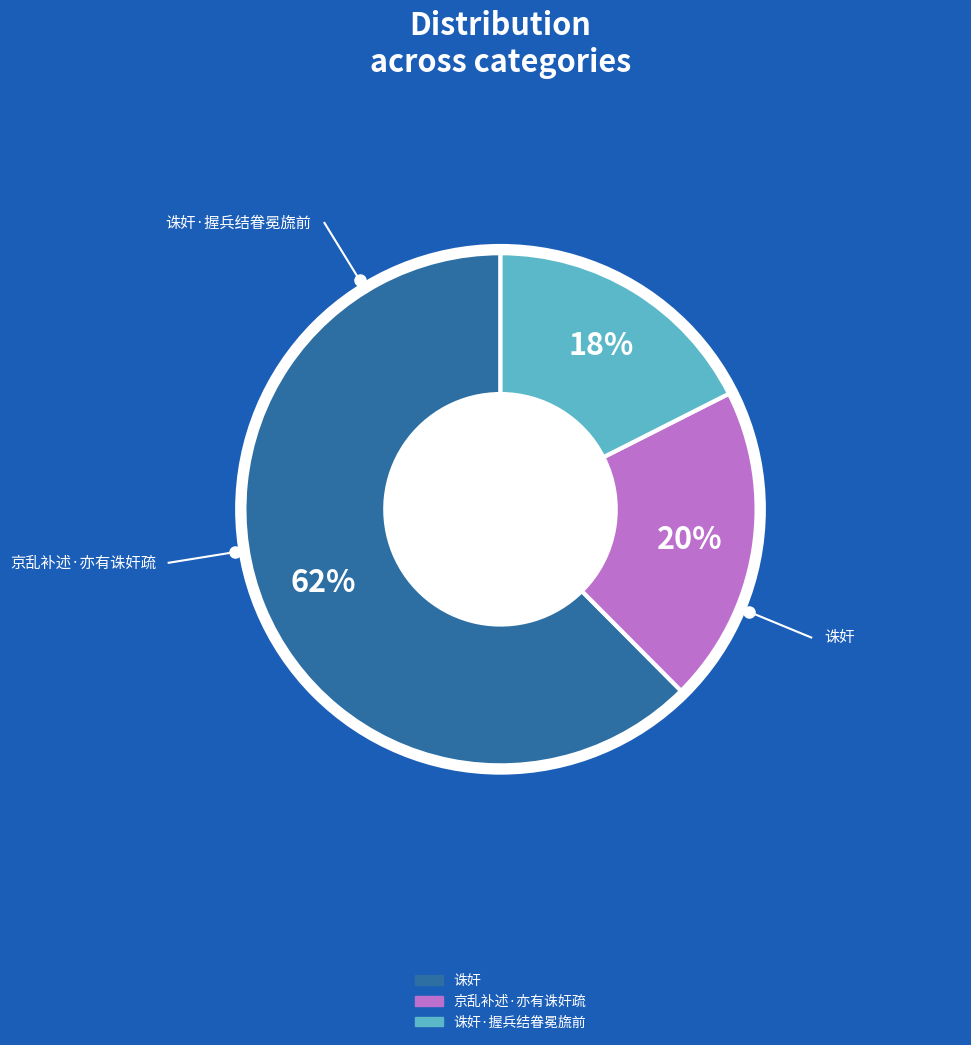

Is there any slice that represents more than half of the pie?

Yes